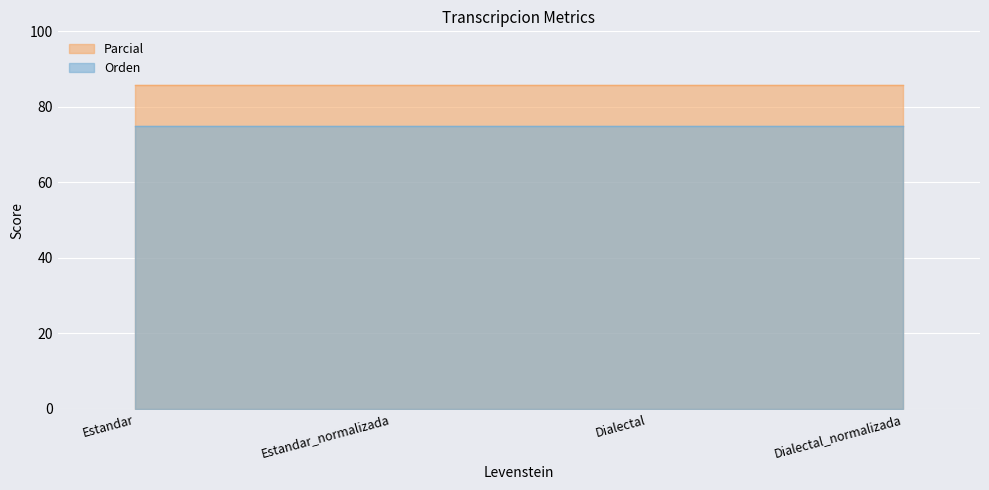

Between Dialectal_normalizada and Estandar, which is larger?

Dialectal_normalizada